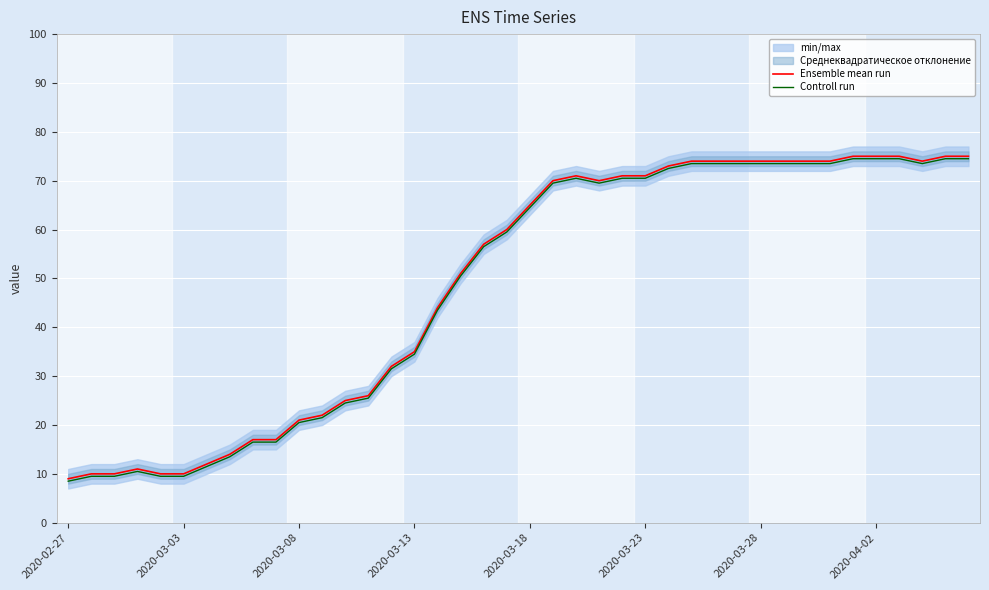

What is the maximum value for Ensemble mean run?

75.0